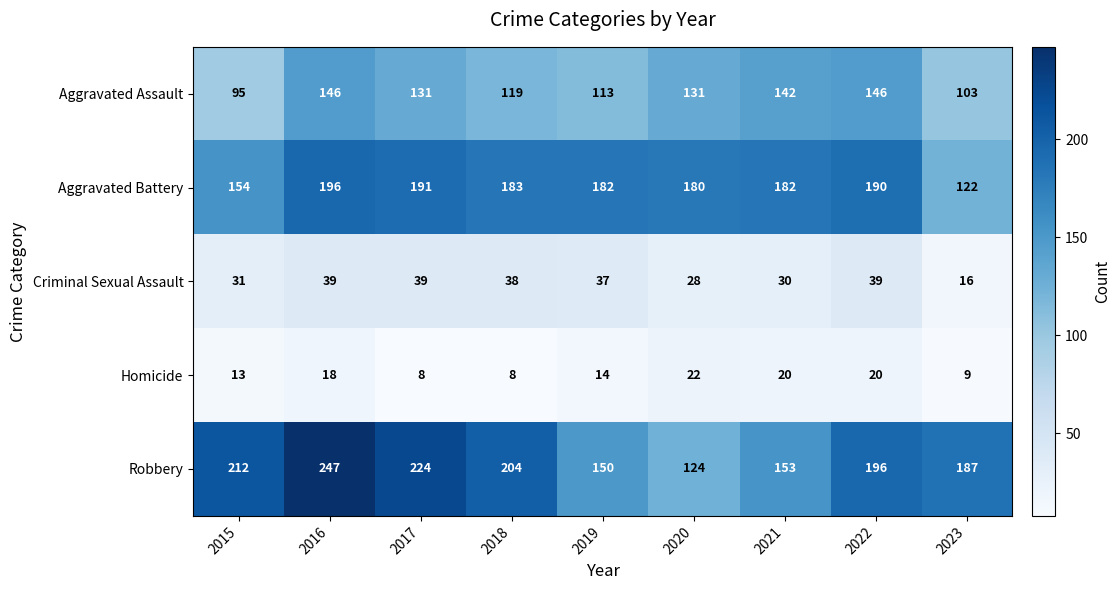

Between 2015 and 2023, which series saw the biggest shift?

Aggravated Battery